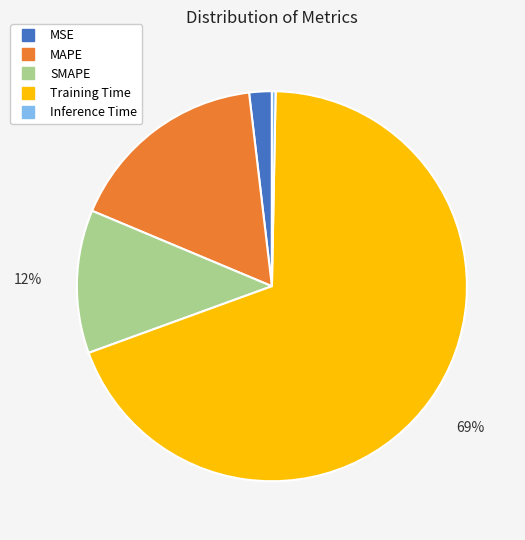

How many slices are in this pie chart?

5